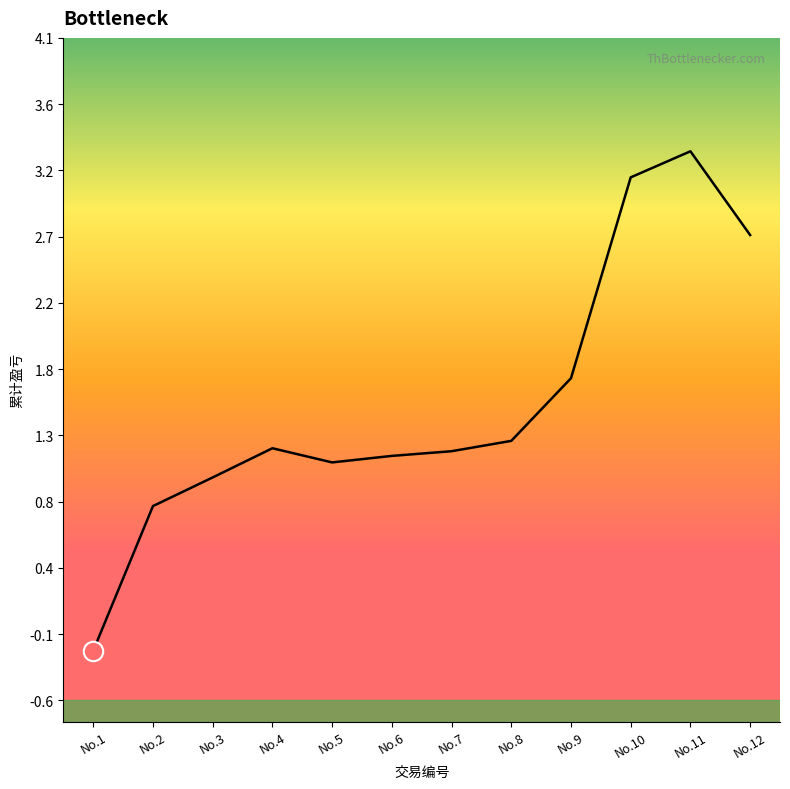

What is the maximum value shown in the chart?

3.3